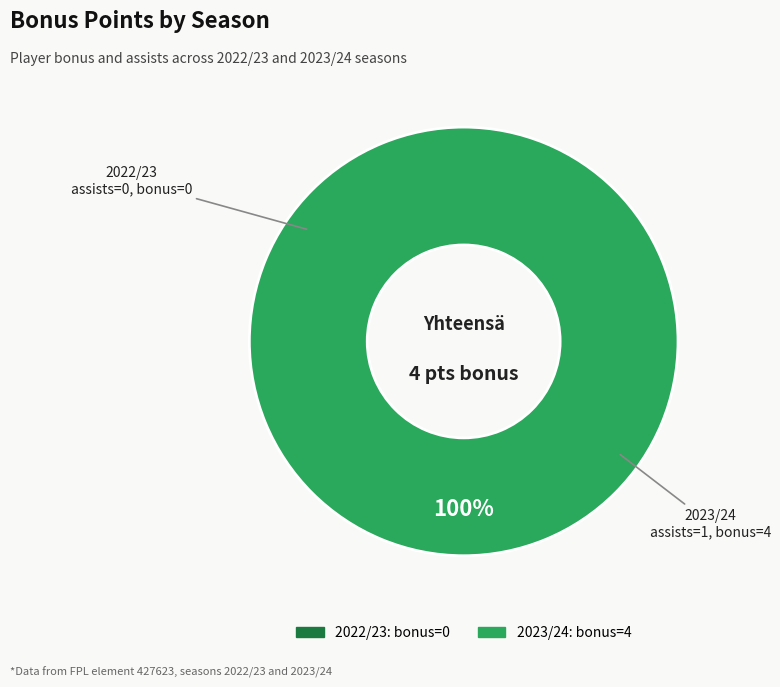

What is the largest slice in the pie chart?

2023/24 (bonus=4)